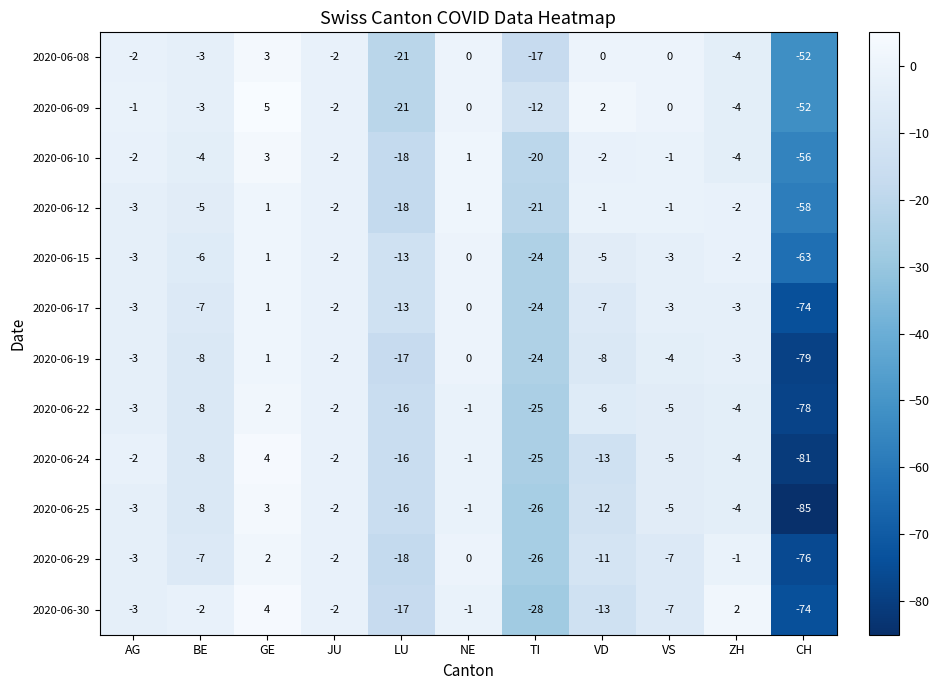

At which label does 2020-06-25 reach its minimum?

CH